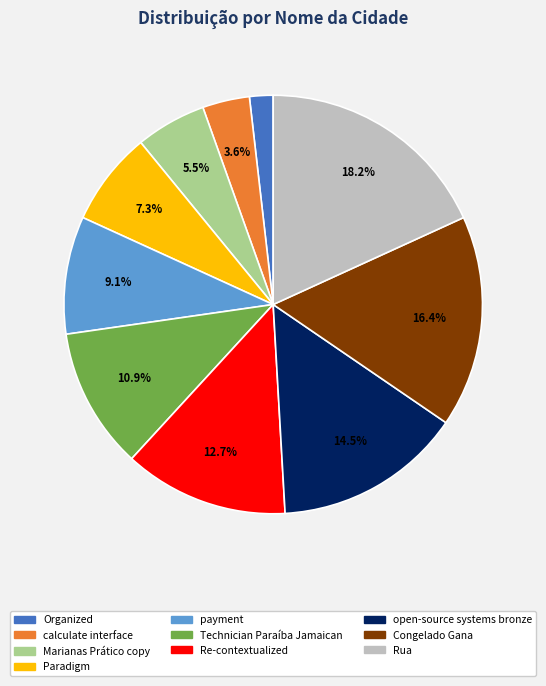

What is the smallest slice in the pie chart?

Organized